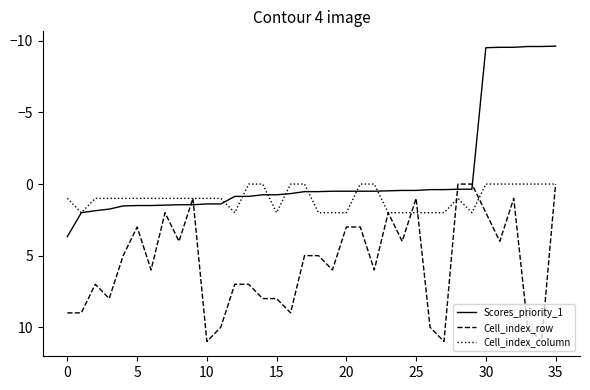

What is the maximum value for Cell_index_row?

11.0